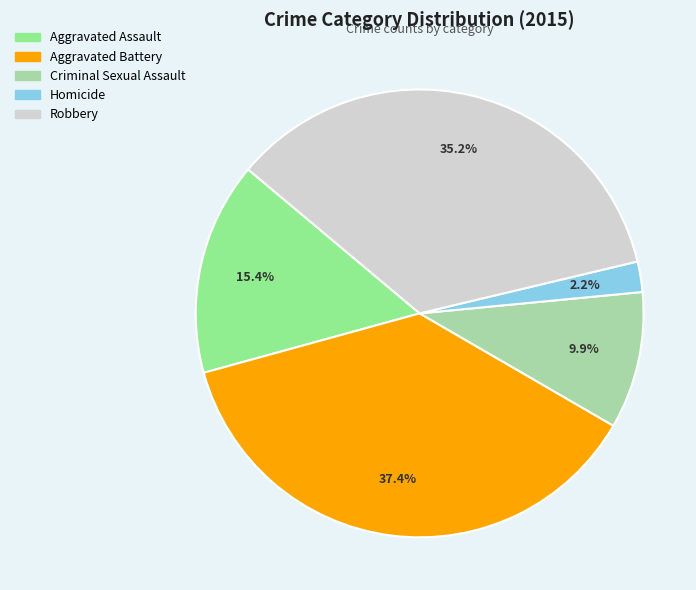

The Homicide slice represents 9% of the pie. True or false?

False